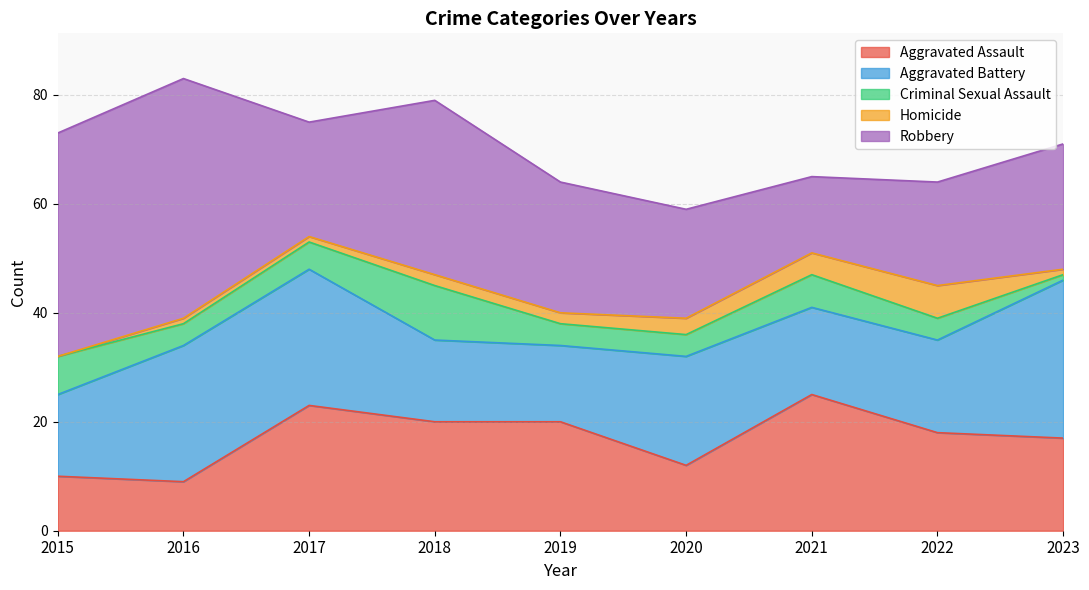

At which category does the chart reach its peak across all series?

2016